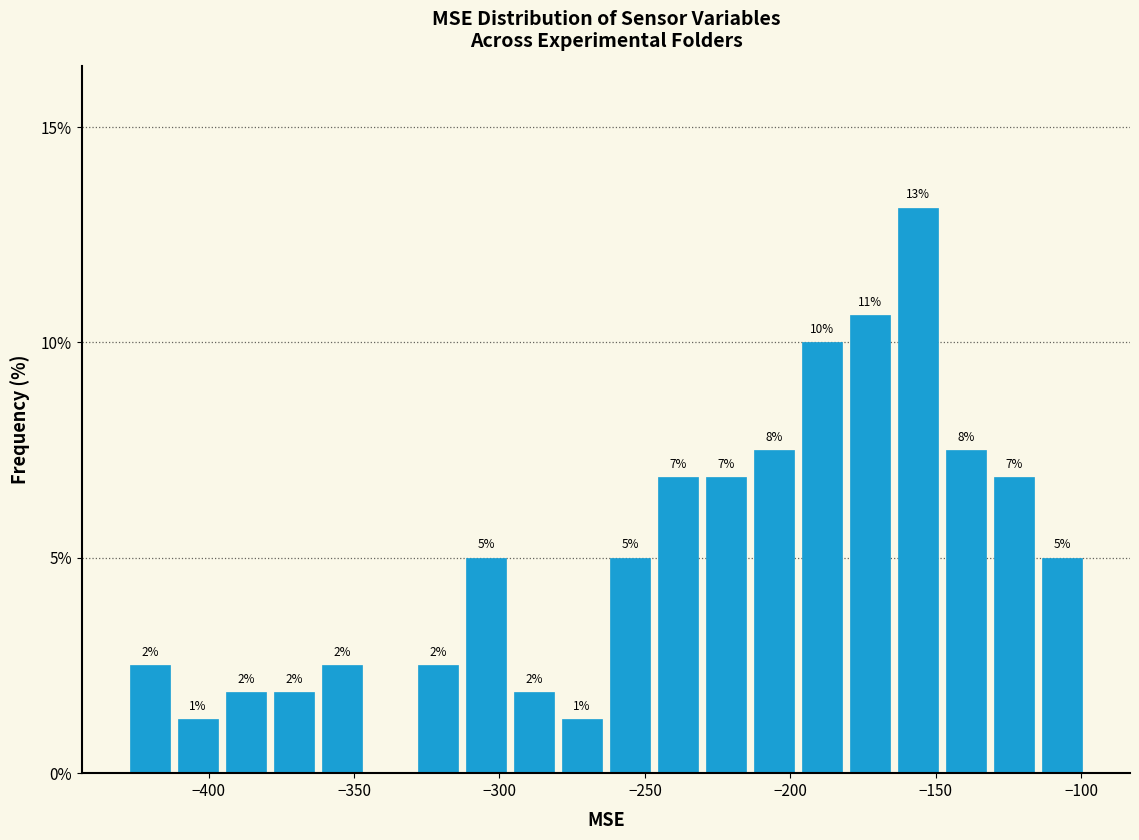

Around what value on the x-axis is the tallest bar? Give the approximate position of its centre, as read against the axis.

-155